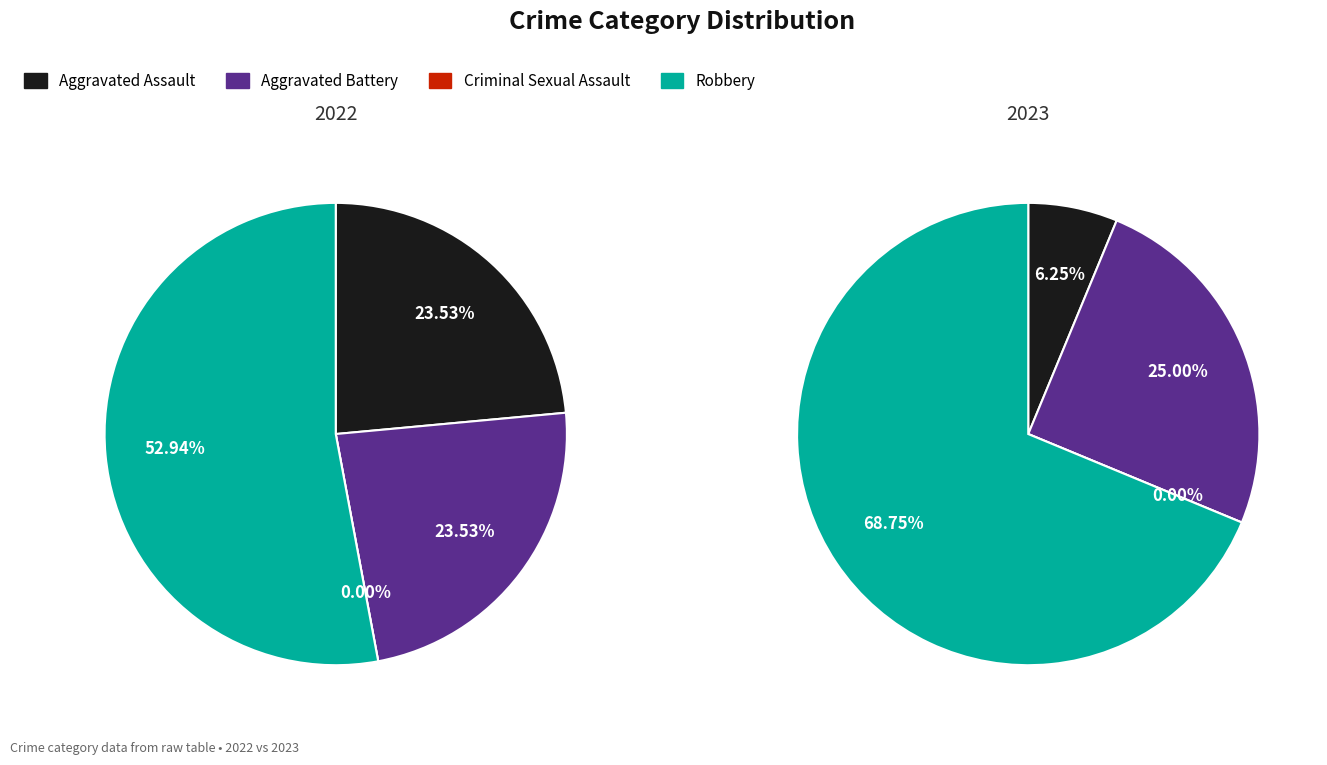

What portion of the pie excludes 3?

47.1%